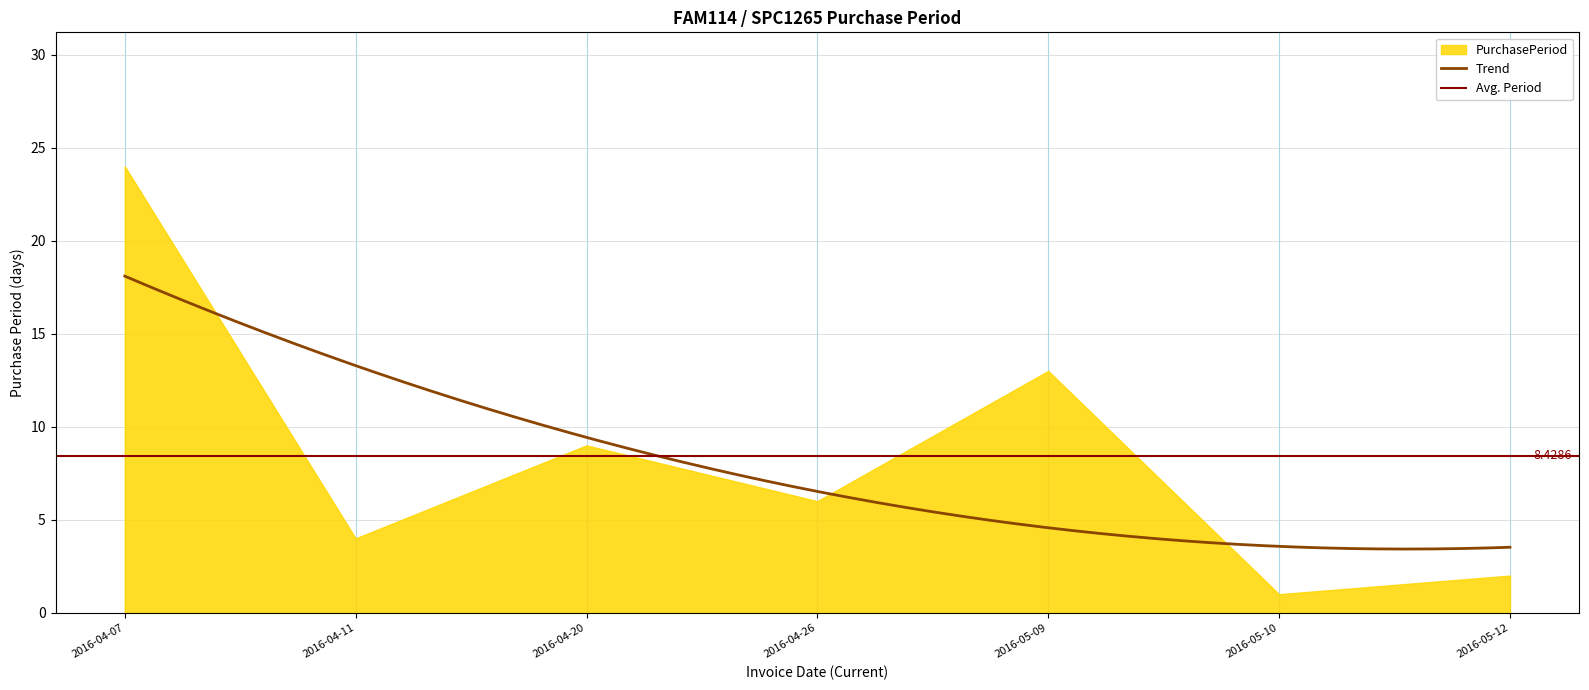

Reading right to left, list all the values displayed in this chart.

2016-05-12=2	2016-05-10=1	2016-05-09=13	2016-04-26=6	2016-04-20=9	2016-04-11=4	2016-04-07=24